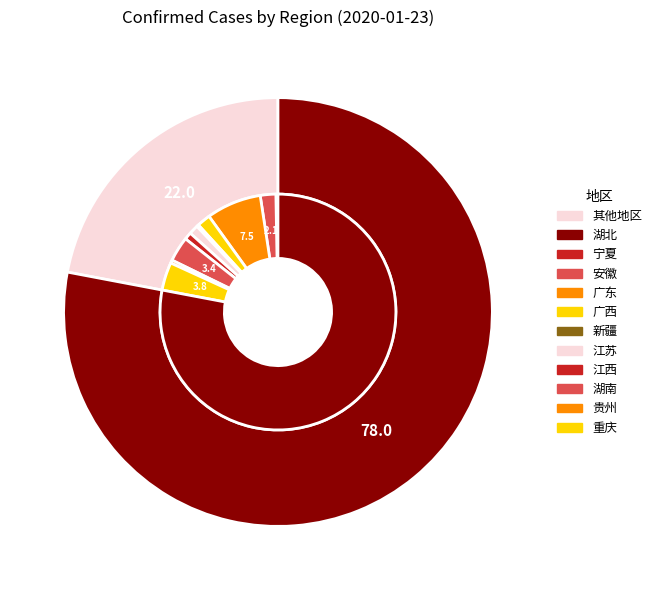

Is 广西 the majority of the pie?

No